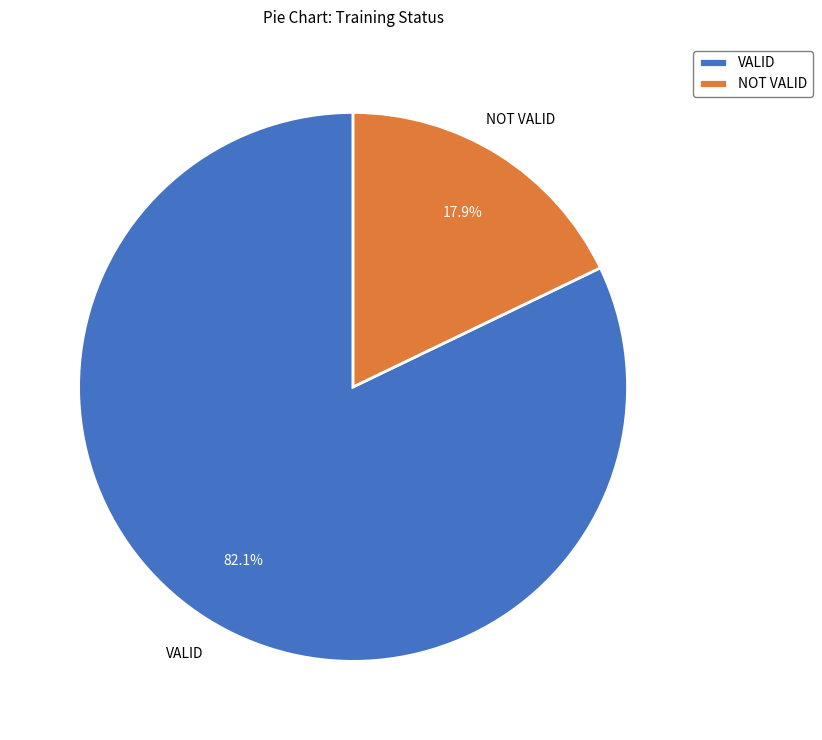

Approximately how many times larger is the value at NOT VALID compared to VALID?

0.2